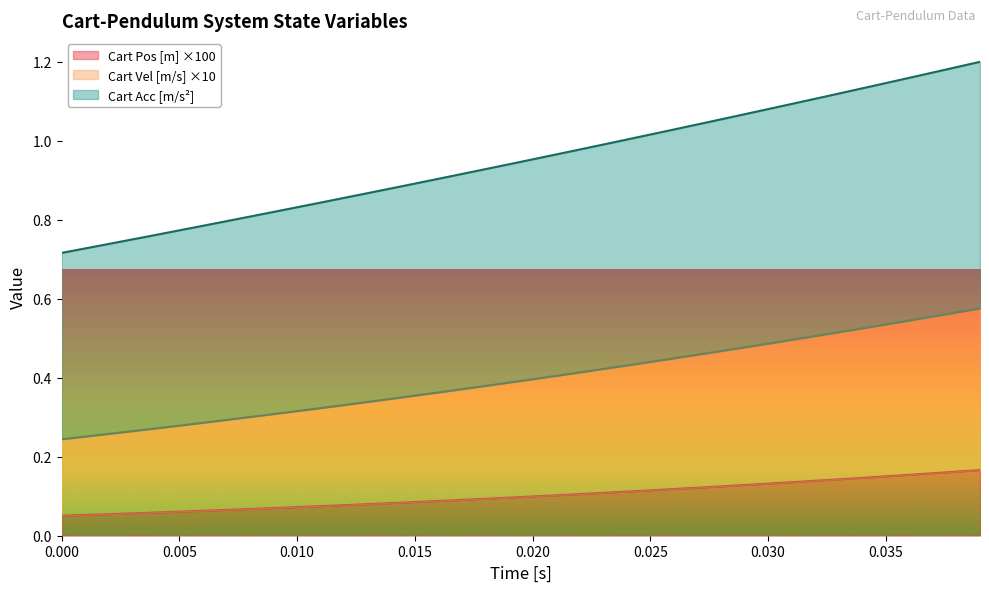

What is the sum of the Cart Vel [m/s] values at 27 and 29?

2.1